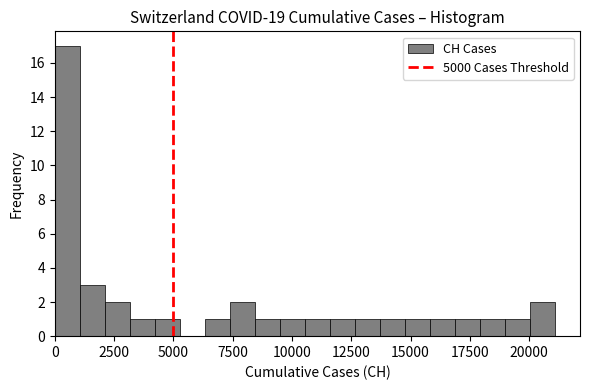

Read against the x-axis, roughly where is the centre of the tallest bar?

500